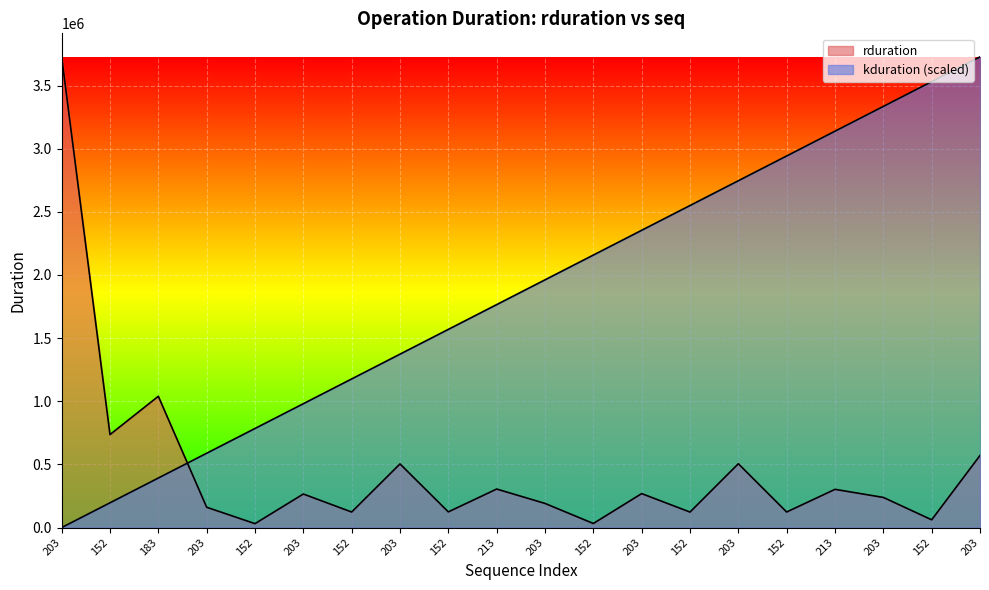

What is the approximate value of rduration at 152?

32223.0